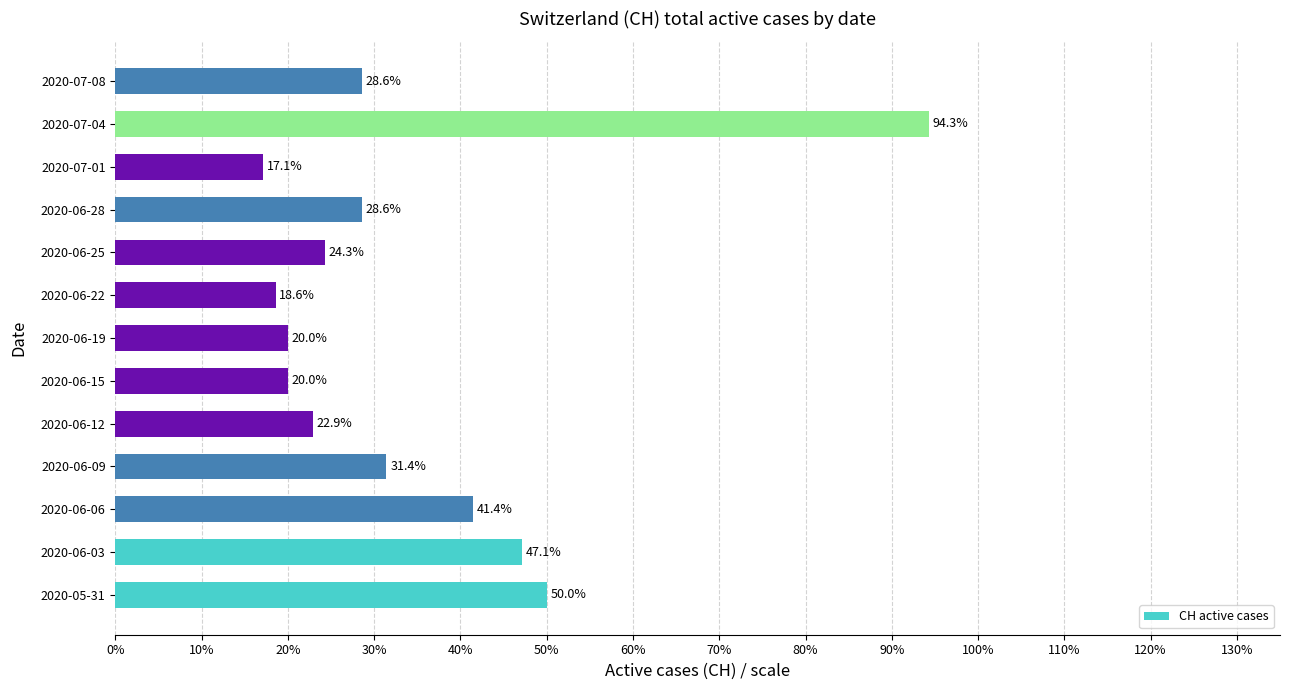

Are the bars horizontal?

Yes